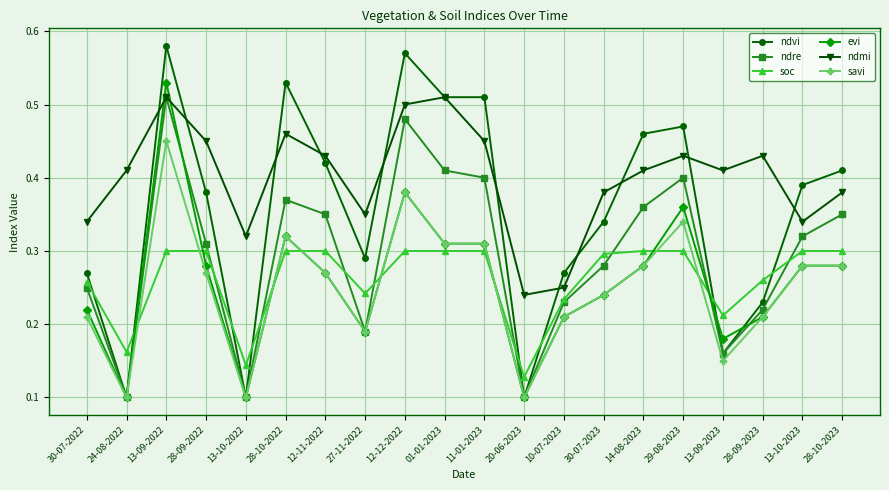

At how many categories does at least one series exceed 0?

20